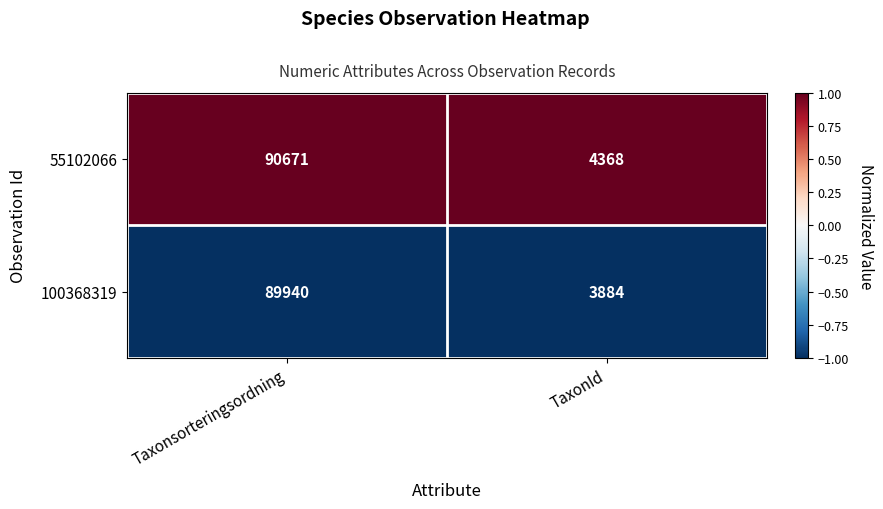

Between Taxonsorteringsordning and TaxonId, which series saw the biggest shift?

55102066